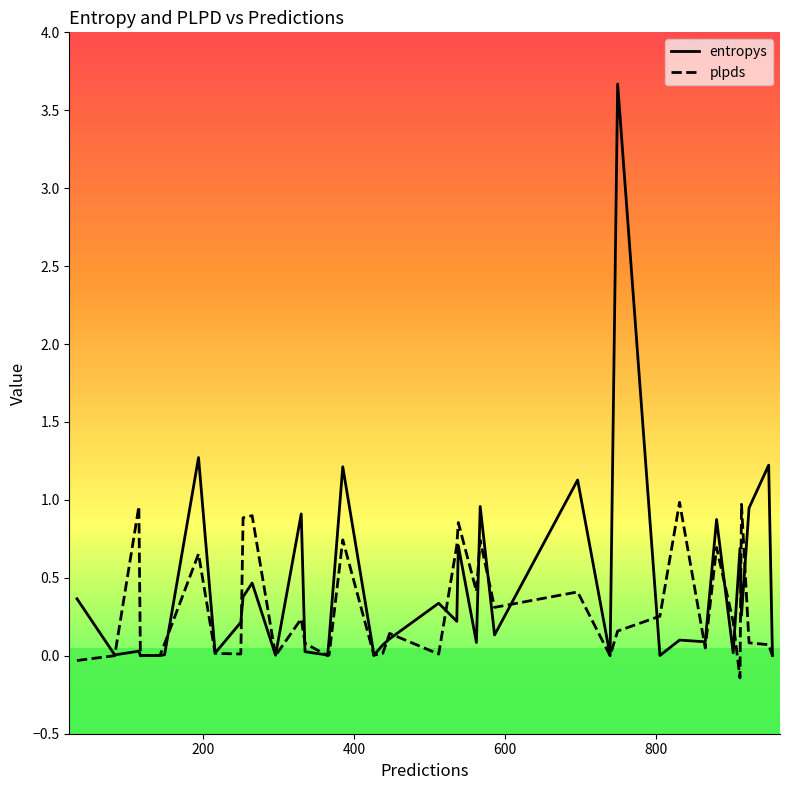

What are all the series names shown in the legend?

entropys, plpds